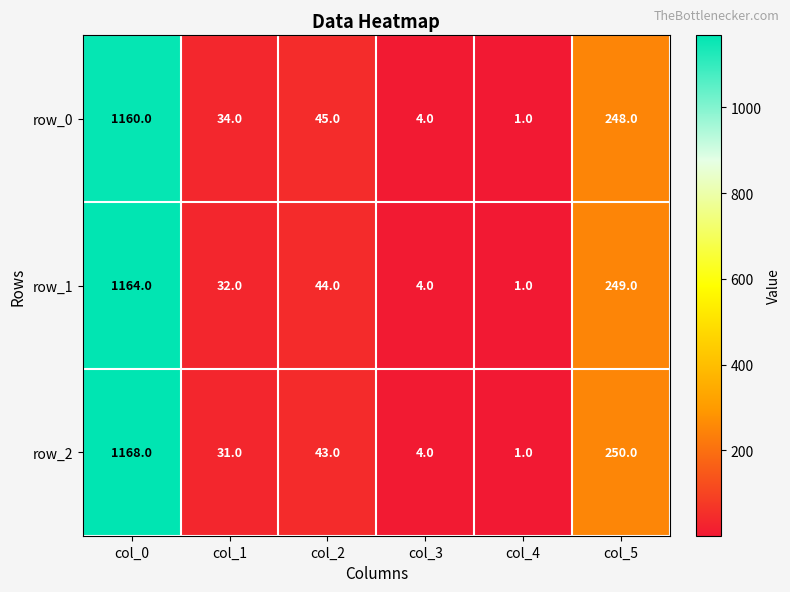

Reading left to right, transcribe all the data shown in this chart.

row_0: col_0=1160	col_1=34	col_2=45	col_3=4	col_4=1	col_5=248
row_1: col_0=1164	col_1=32	col_2=44	col_3=4	col_4=1	col_5=249
row_2: col_0=1168	col_1=31	col_2=43	col_3=4	col_4=1	col_5=250